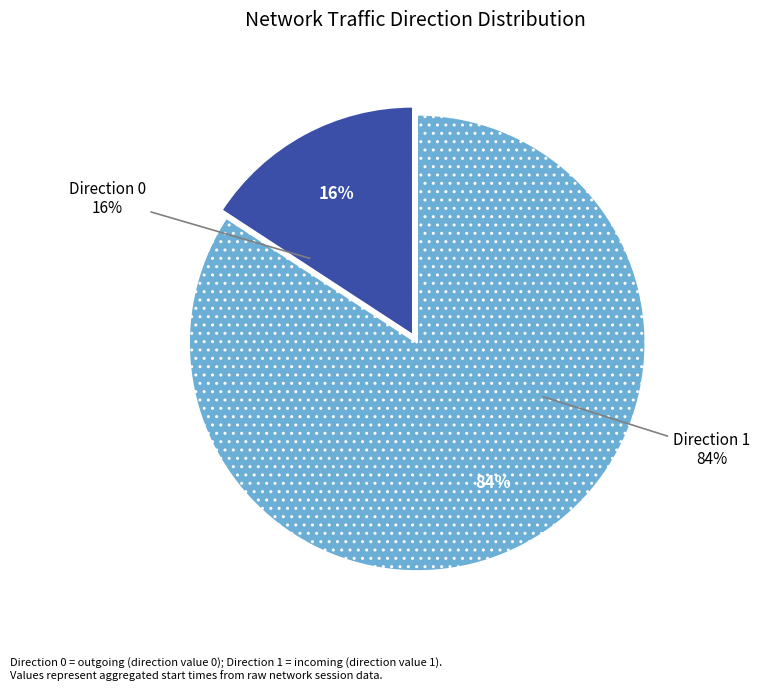

What portion of the pie excludes 1?

15.8%